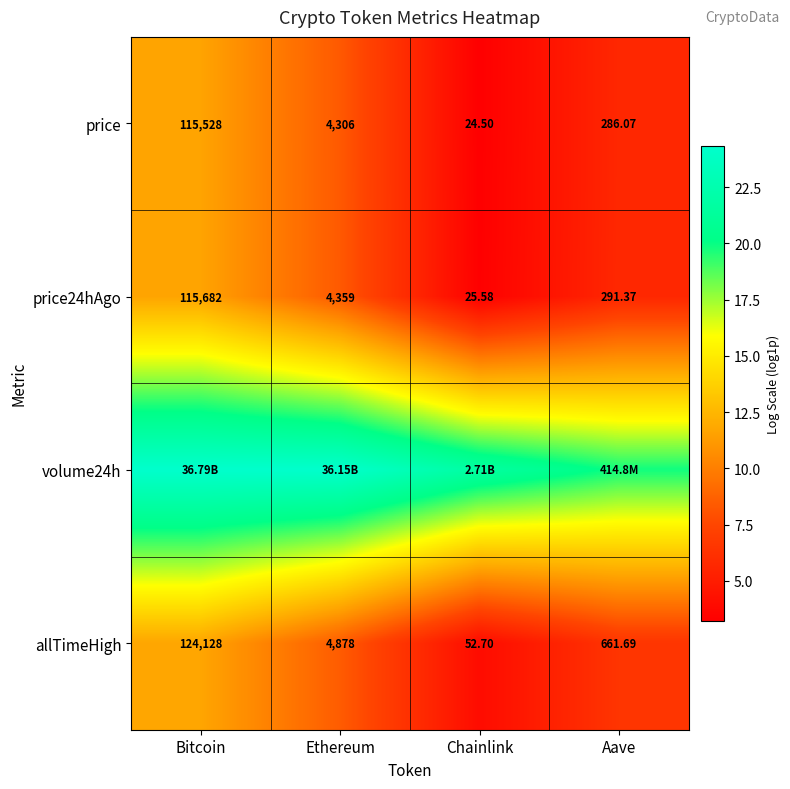

List the labels in order of price value, smallest first.

Chainlink, Aave, Ethereum, Bitcoin